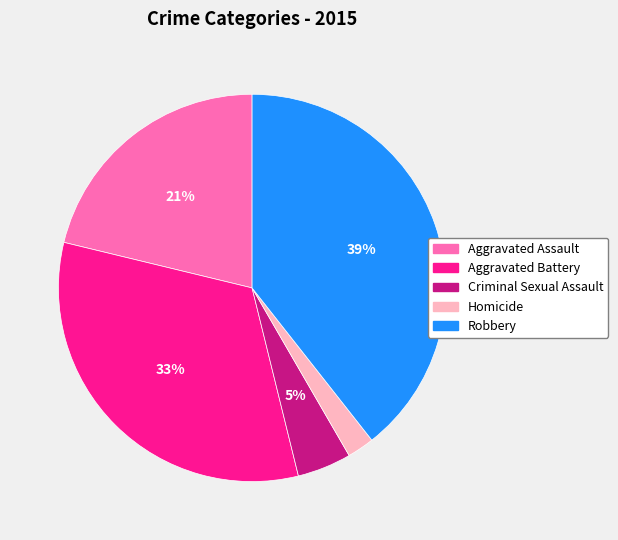

Combined, do Aggravated Battery and Homicide account for over 50%?

No